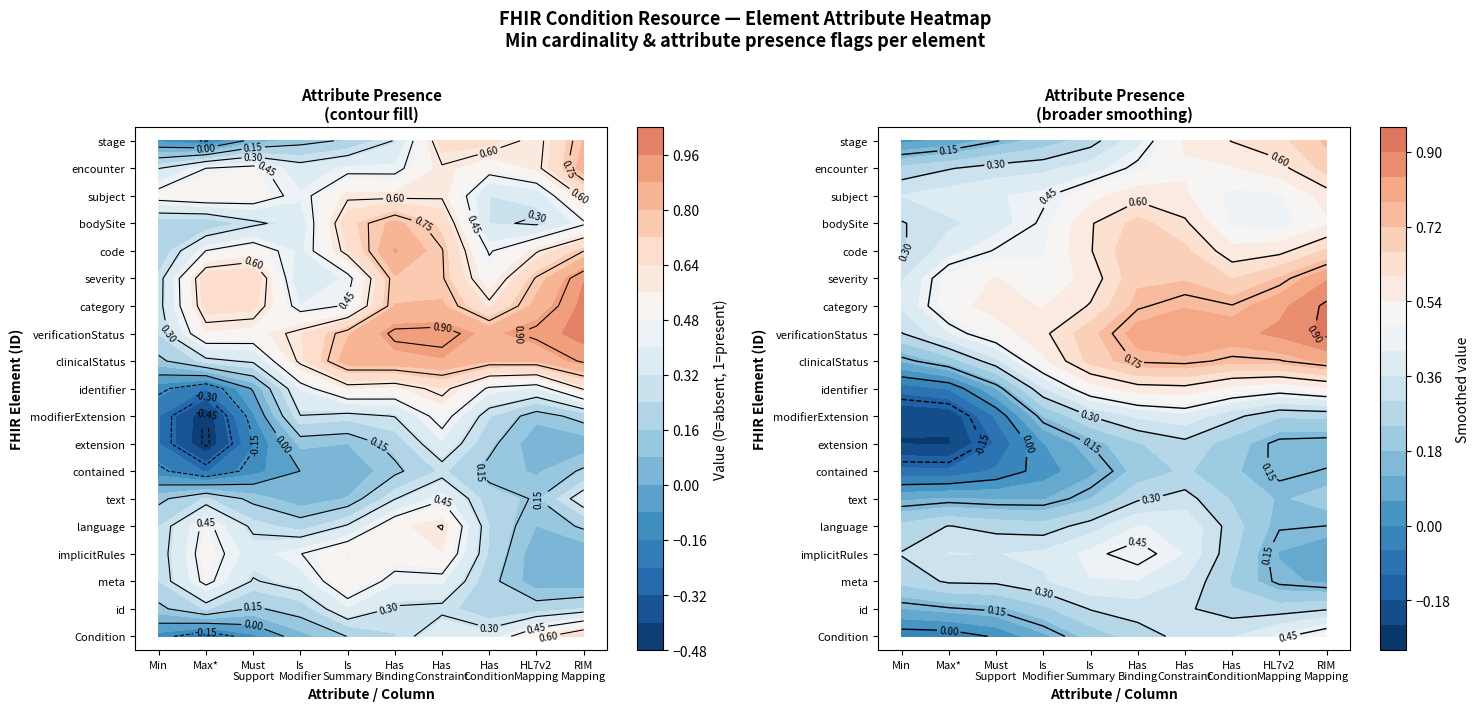

Between 8 and 14, which series saw the biggest shift?

Condition